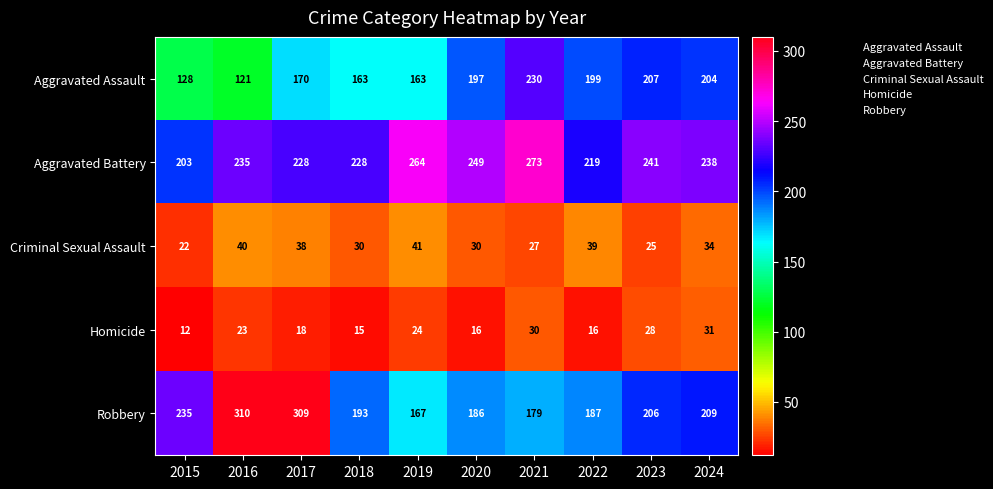

Rank the series by their maximum value, from lowest to highest.

Homicide, Criminal Sexual Assault, Aggravated Assault, Aggravated Battery, Robbery